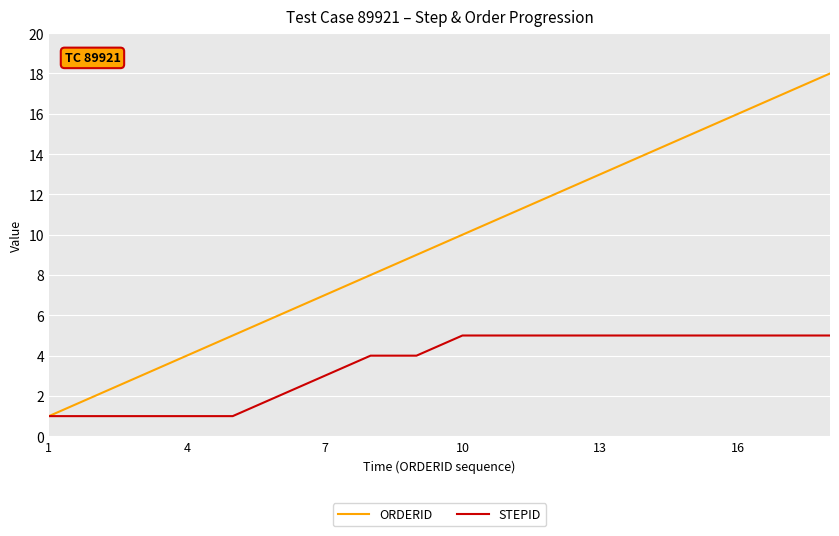

Which series has the largest total across all categories?

ORDERID